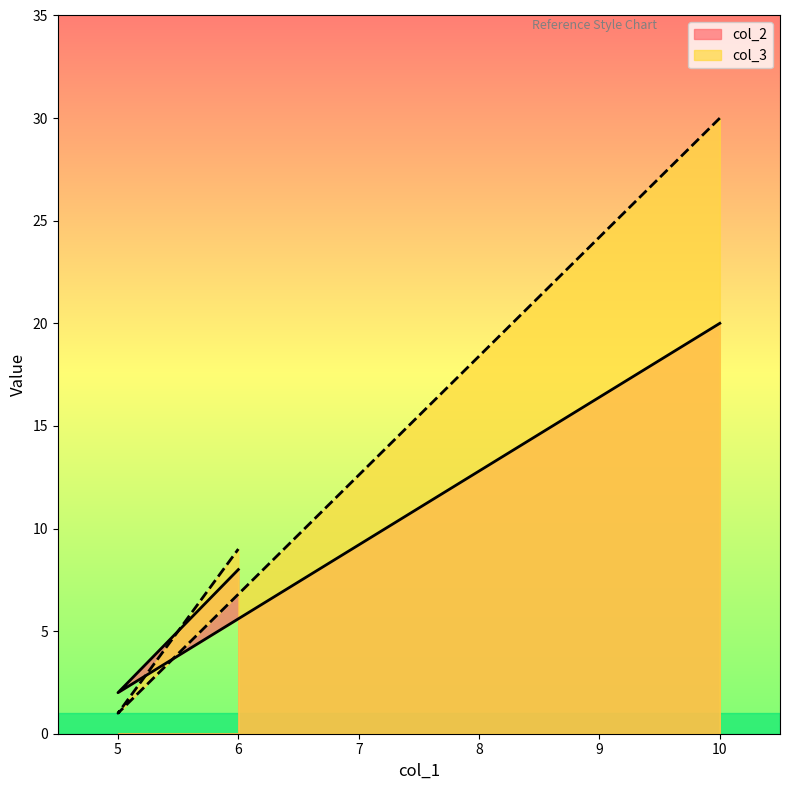

Which has a higher value, 6 or 5?

6